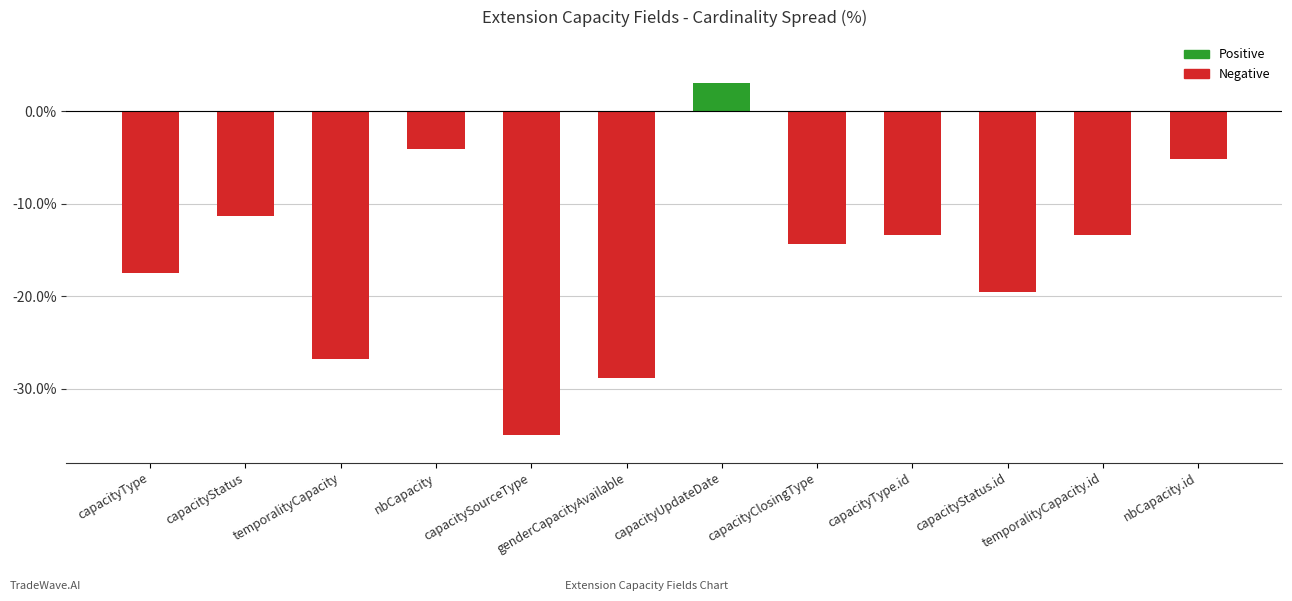

How many categories are shown in the chart?

12